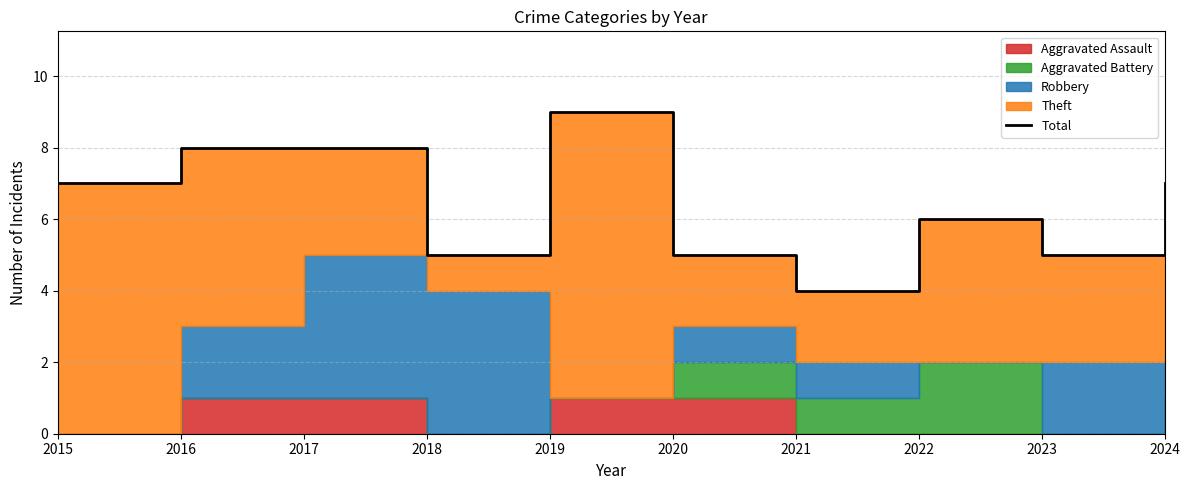

Which label corresponds to the largest value in the chart?

2019